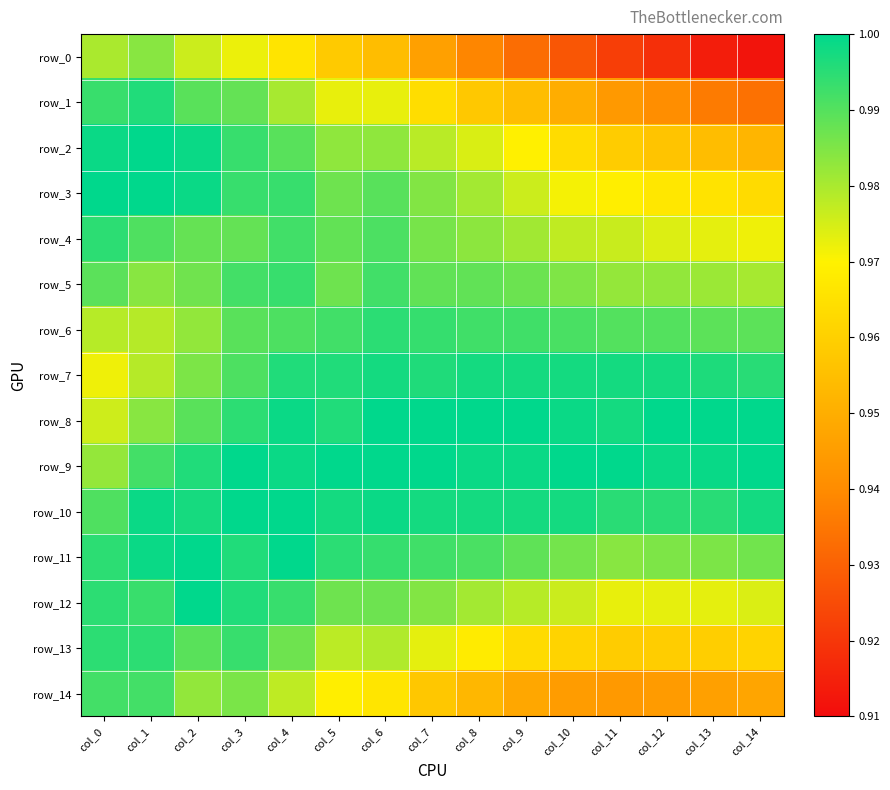

What is the highest value of the row_3 series?

1.0